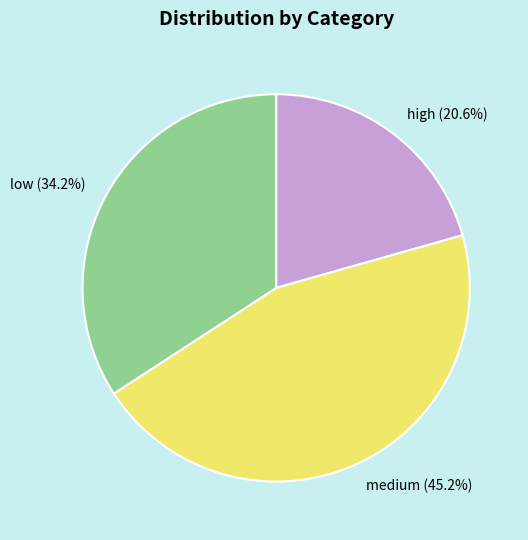

Which category has the biggest portion of the pie?

medium